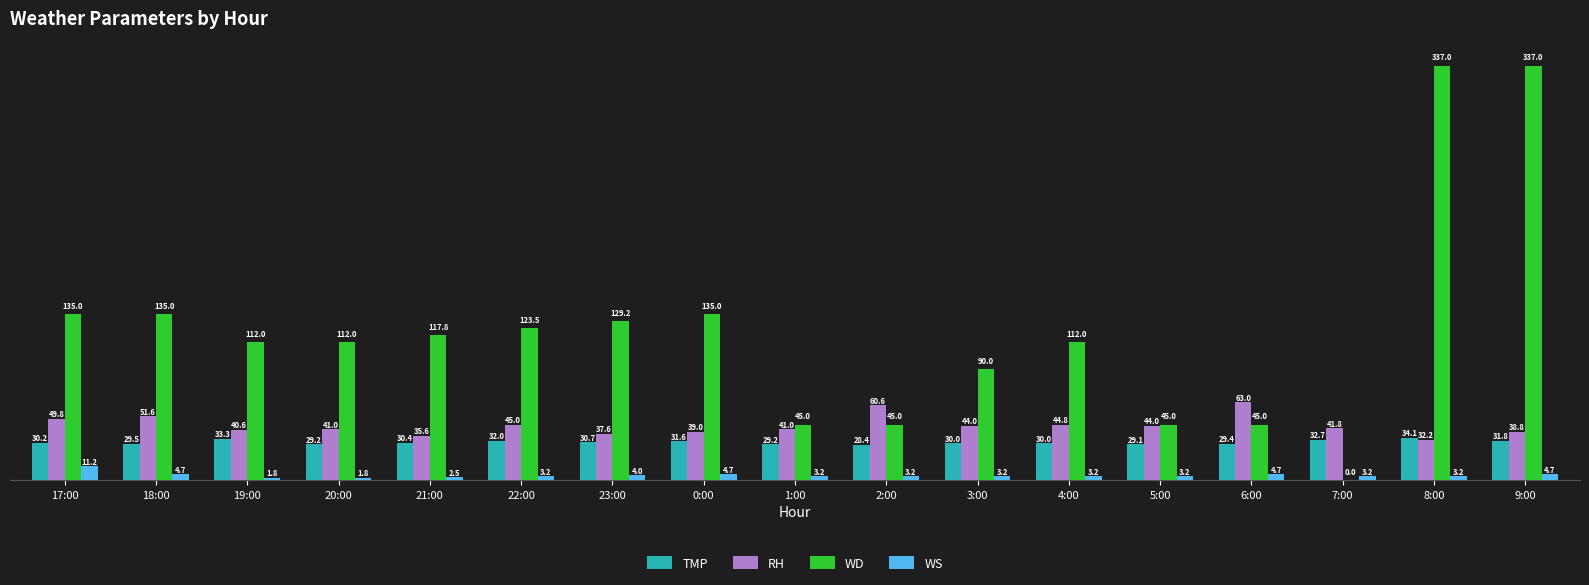

Are the bars horizontal?

No